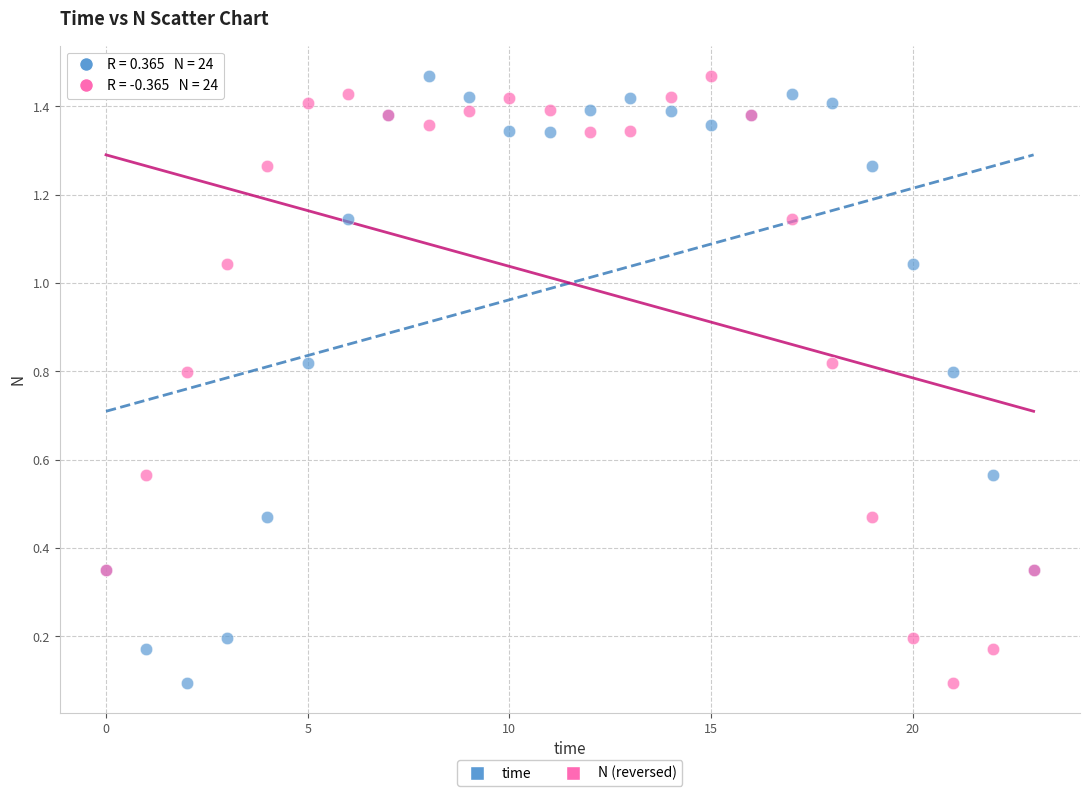

What are all the series names shown in the legend?

time, N (reversed)